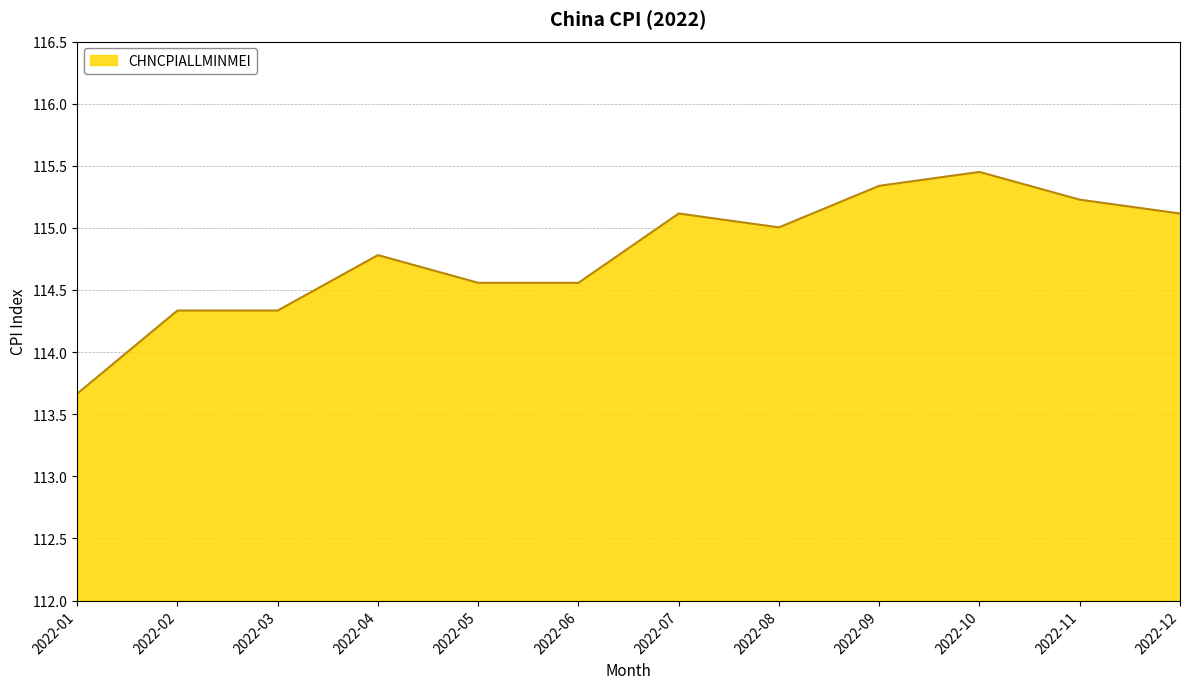

What is the change in value from 2022-01 to 2022-08?

+1.3